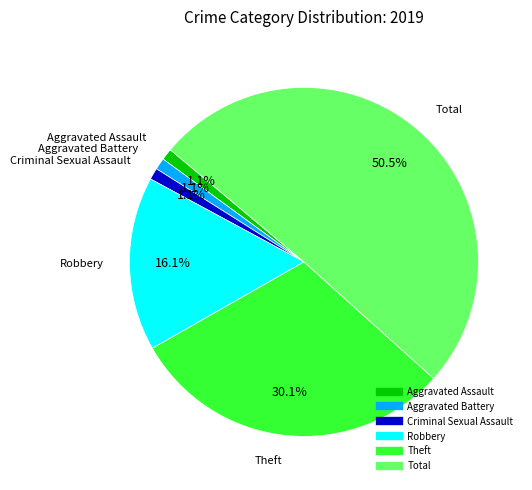

How many slices are in this pie chart?

6